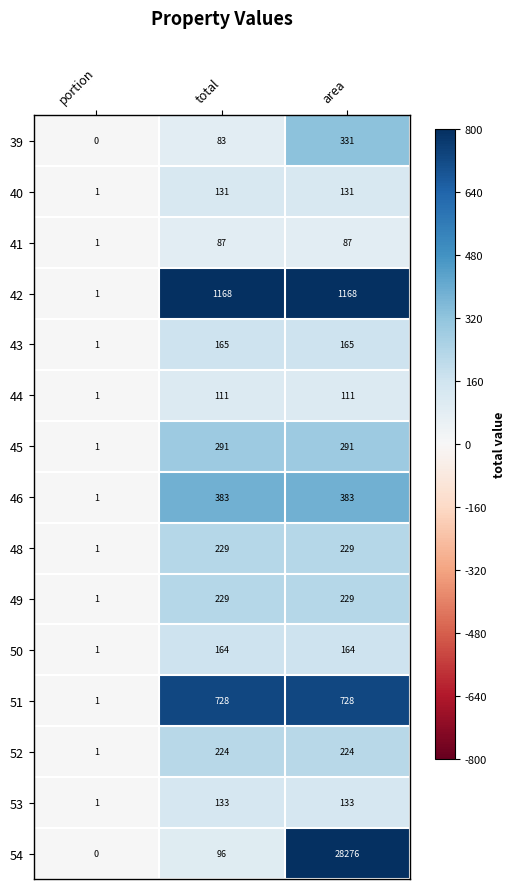

The value of 54 at area is 39119. True or false?

False